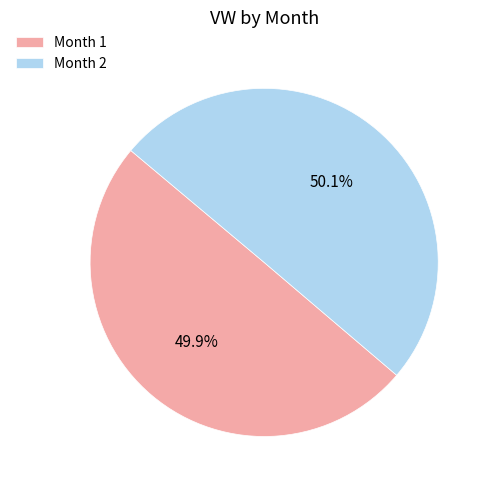

What is the total percentage of Month 1 and Month 2?

100.0%